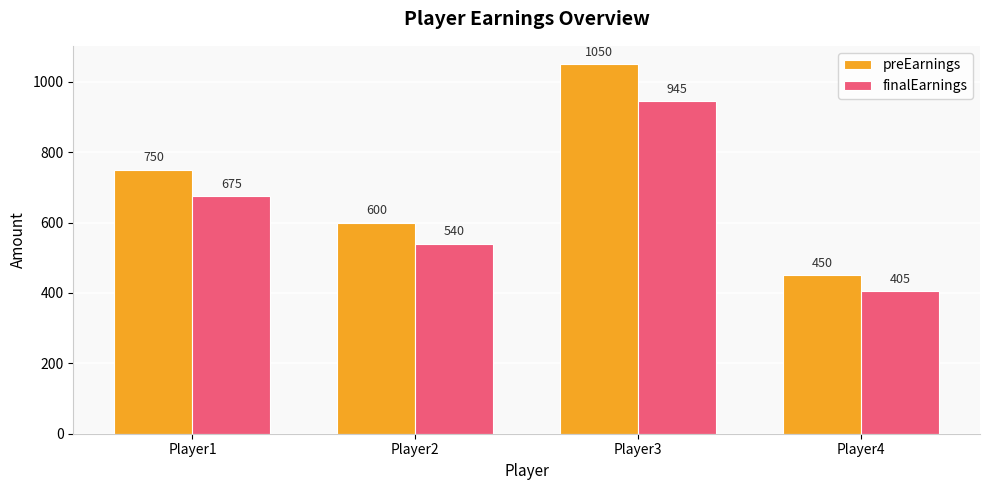

How many data points in preEarnings are less than 750?

2